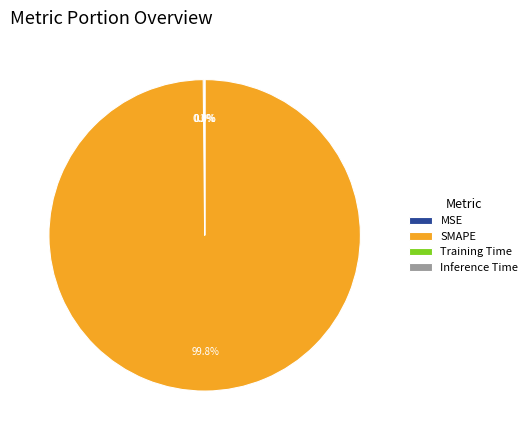

To the nearest percent, what is the difference between the largest and smallest slice percentages?

100%